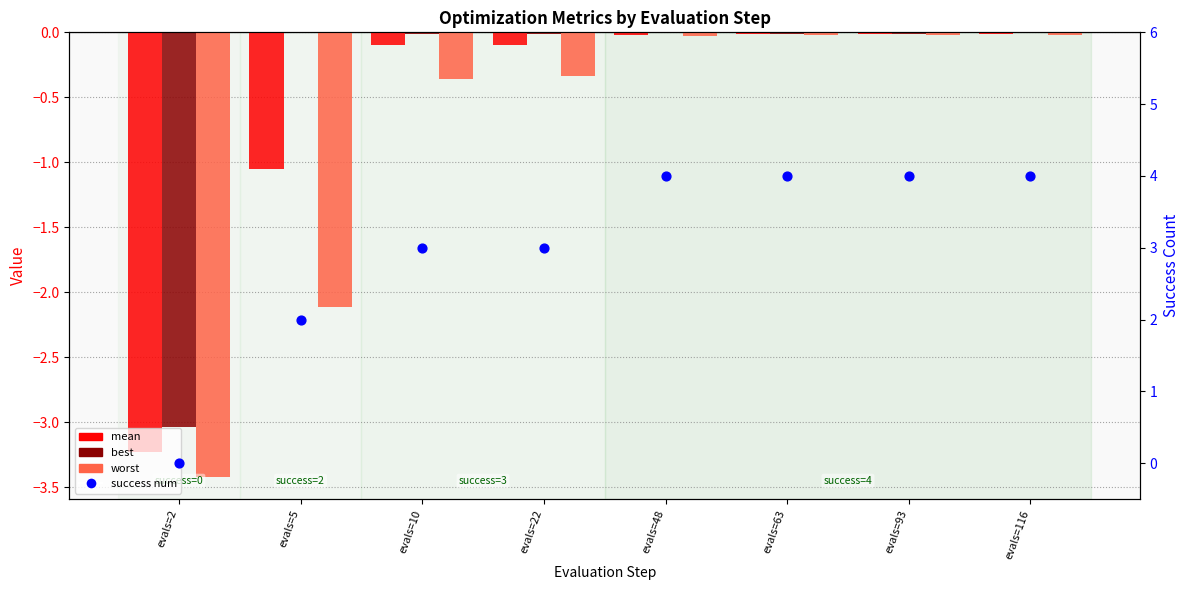

Is the value of worst at evals=93 greater than the value of mean at evals=116?

No